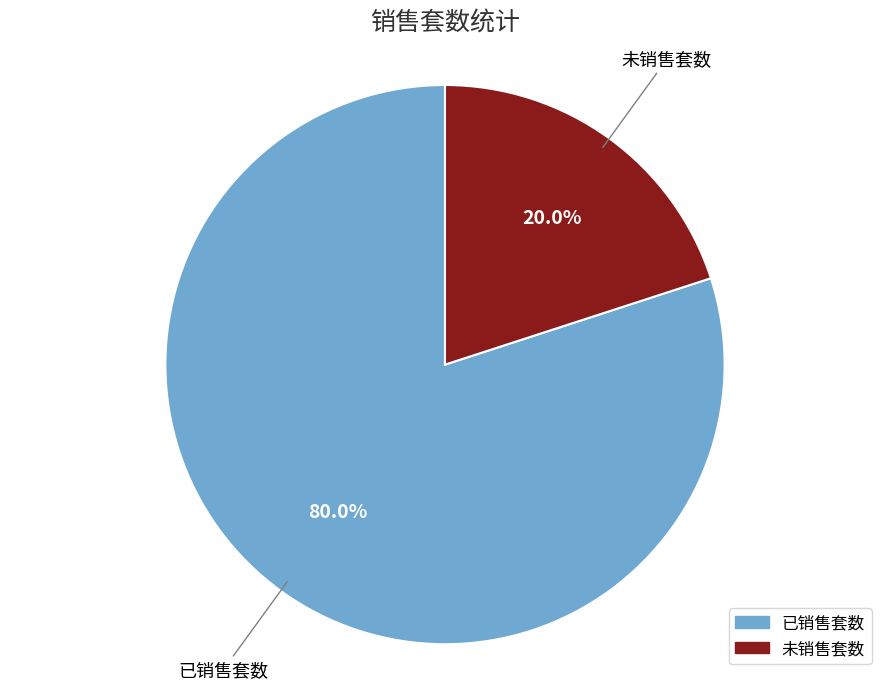

To the nearest percent, what percentage of the pie is 已销售套数?

80%